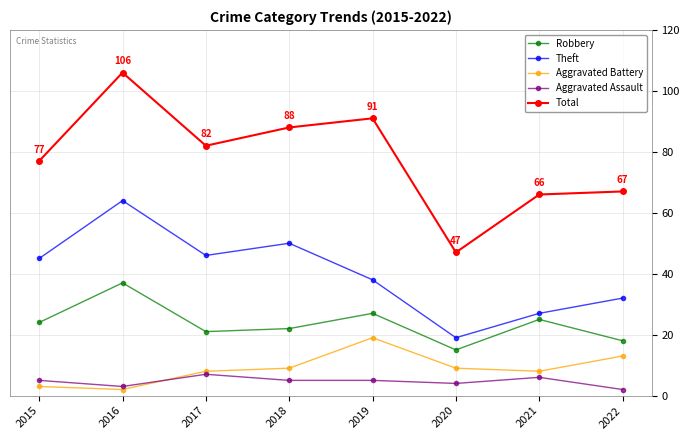

True or false: Theft and Aggravated Battery intersect in this chart.

False